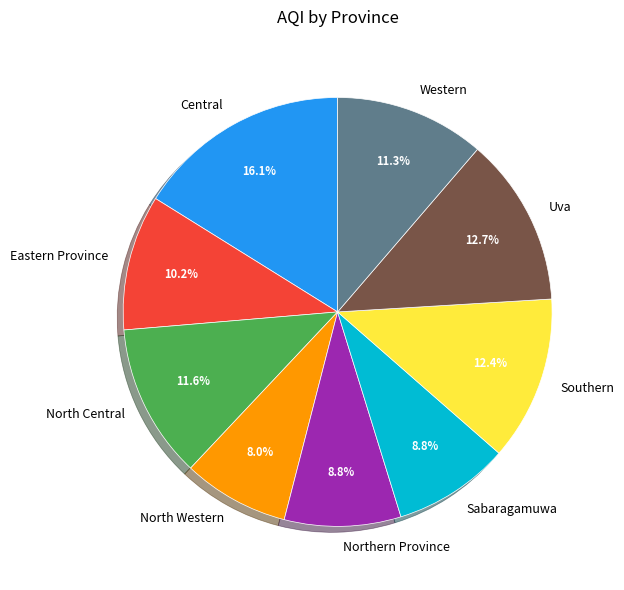

What is the largest slice in the pie chart?

Central